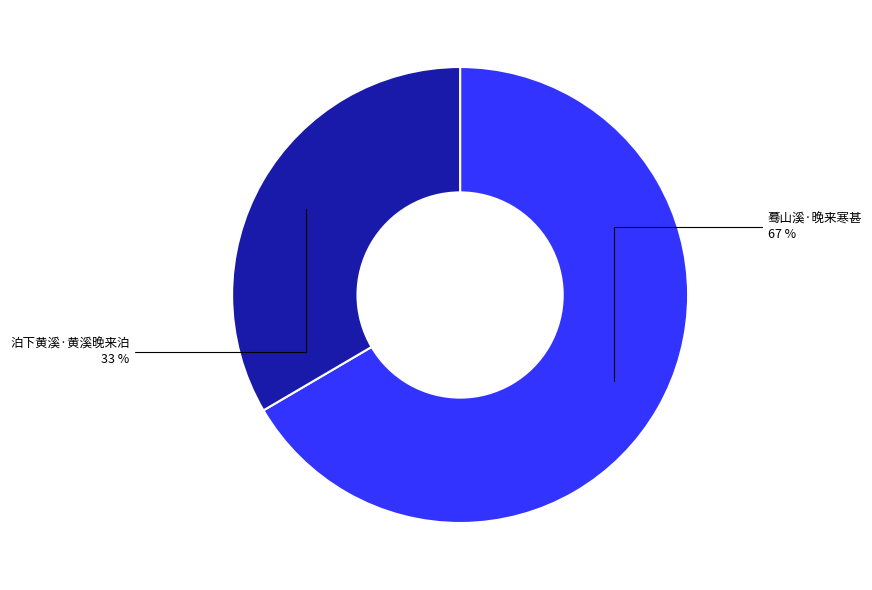

Count the number of slices in the pie.

2